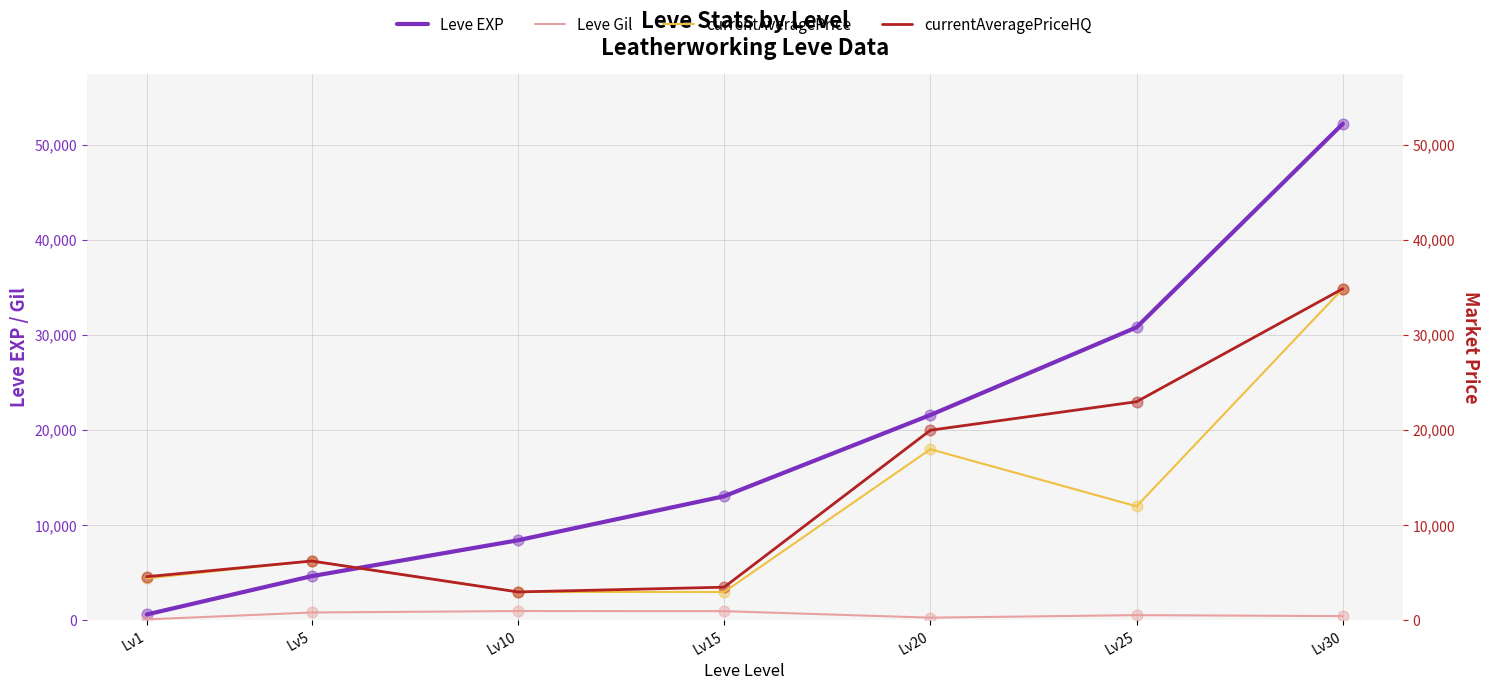

Which series has the widest spread of Y values?

Leve EXP